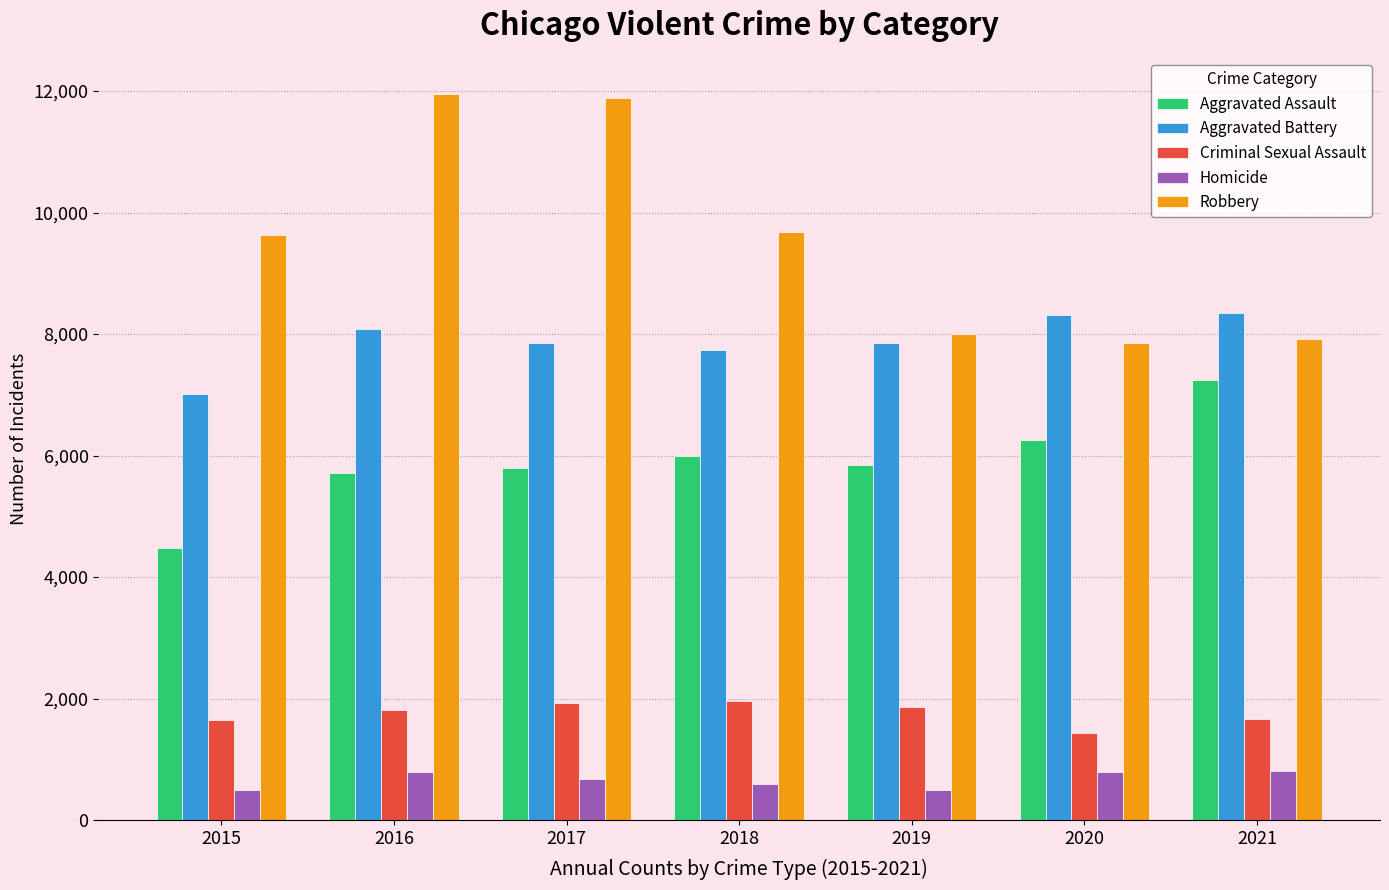

Where is Robbery nearest to the value 9907?

2018